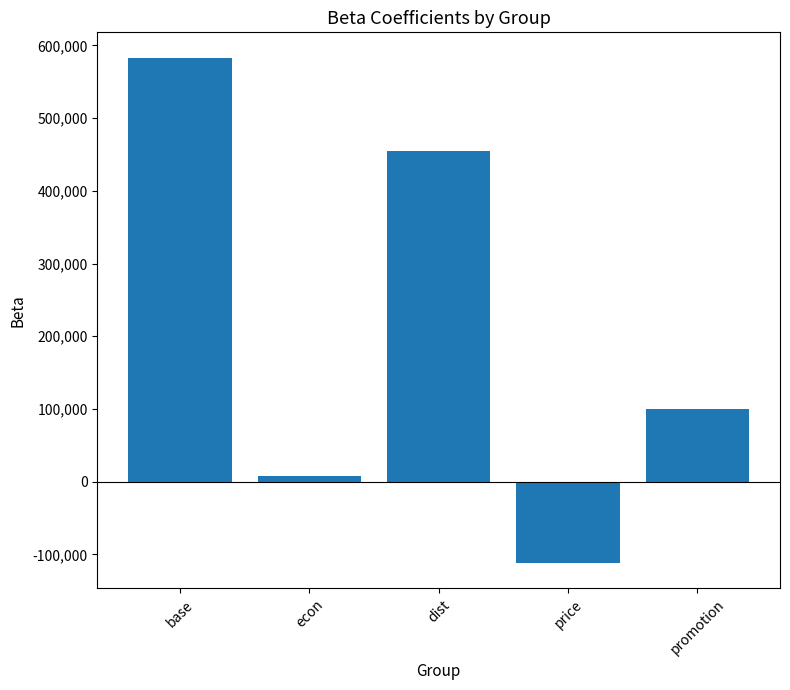

Reading right to left, list all the values displayed in this chart.

100022.5	-111895.1	455243.4	8242.6	583147.8